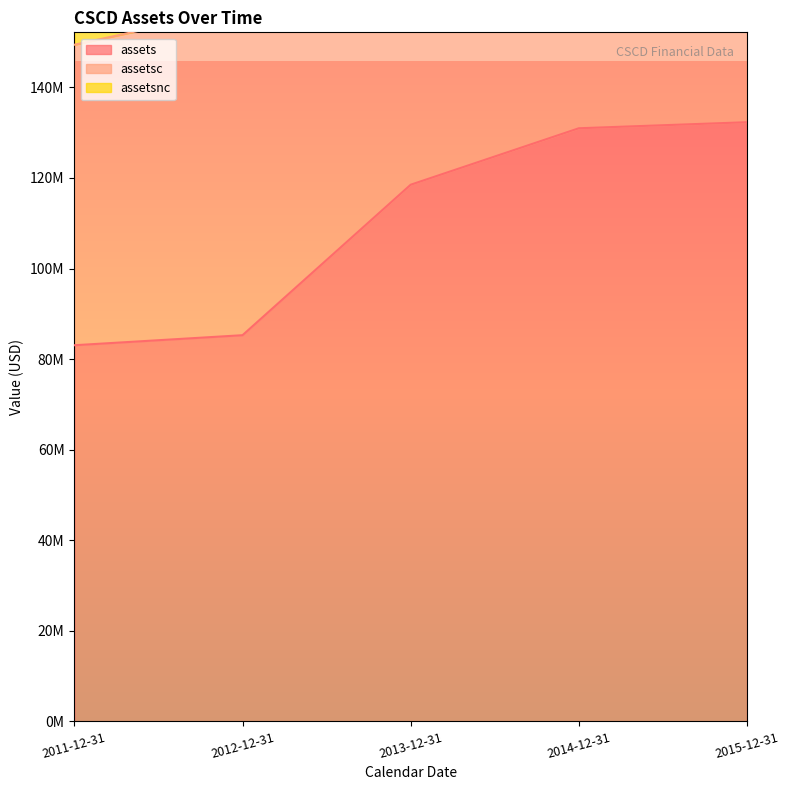

Which series has the largest range (max minus min)?

assets